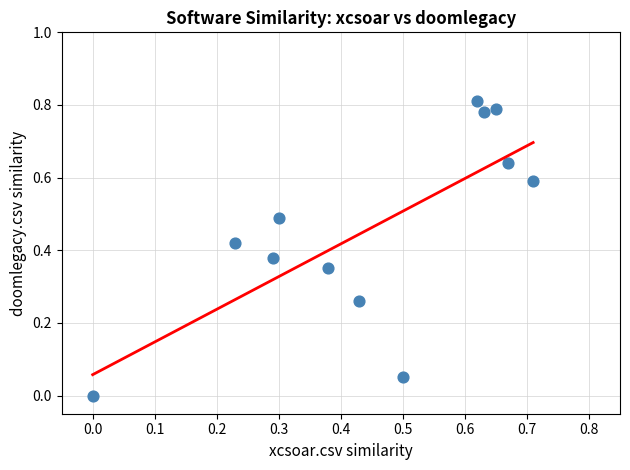

What is the average X value?

0.5